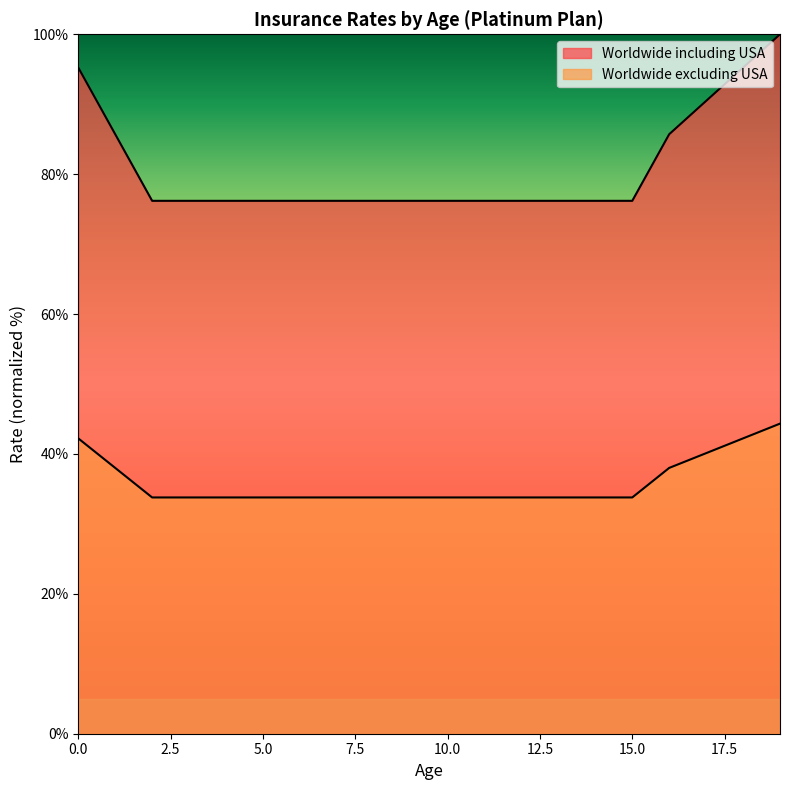

Does the chart have visible grid lines?

No